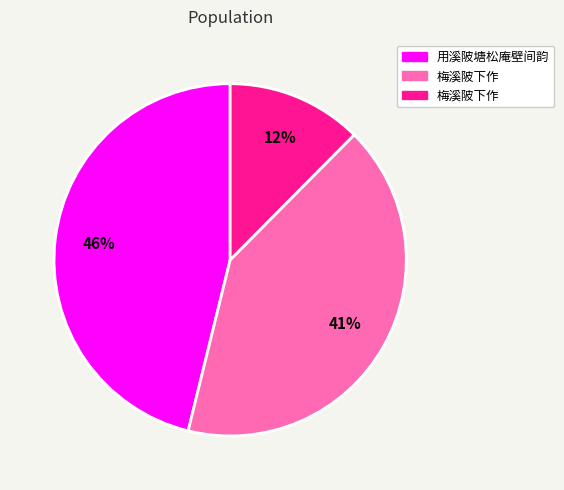

Is there a majority slice in this chart?

No